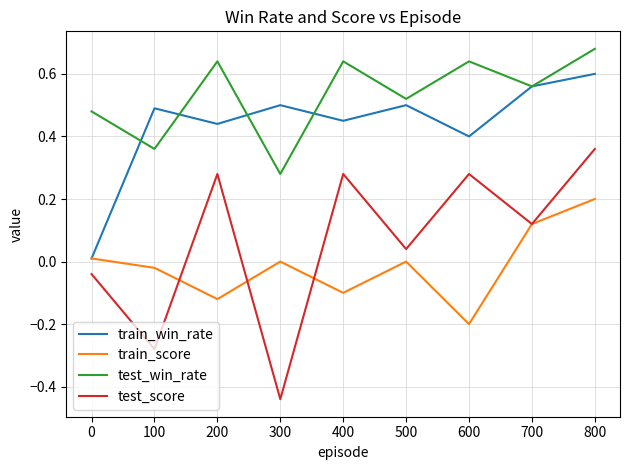

Which label corresponds to the smallest value in the chart?

300